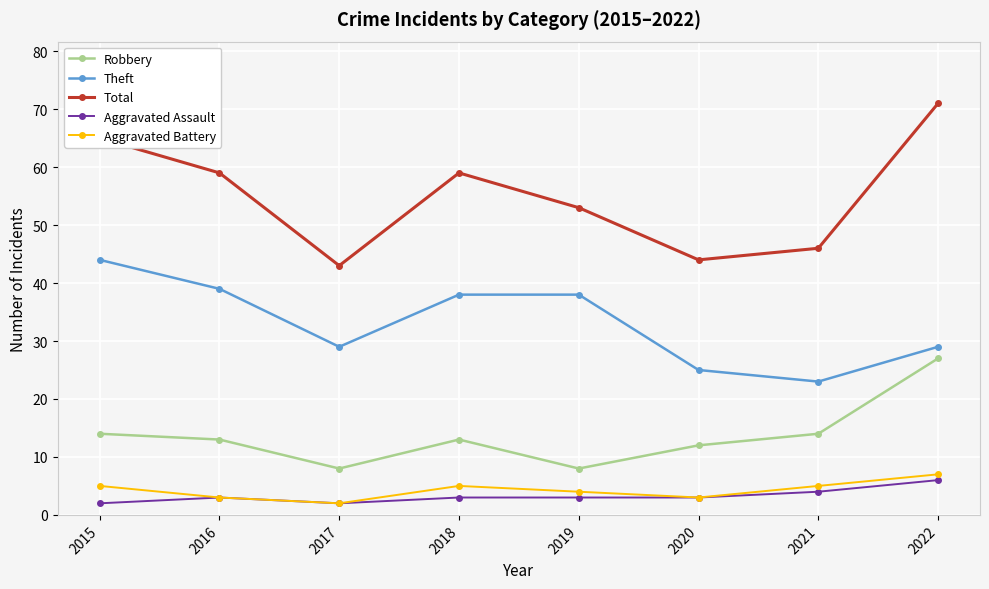

The Total series shows 91 at 2015. True or false?

False